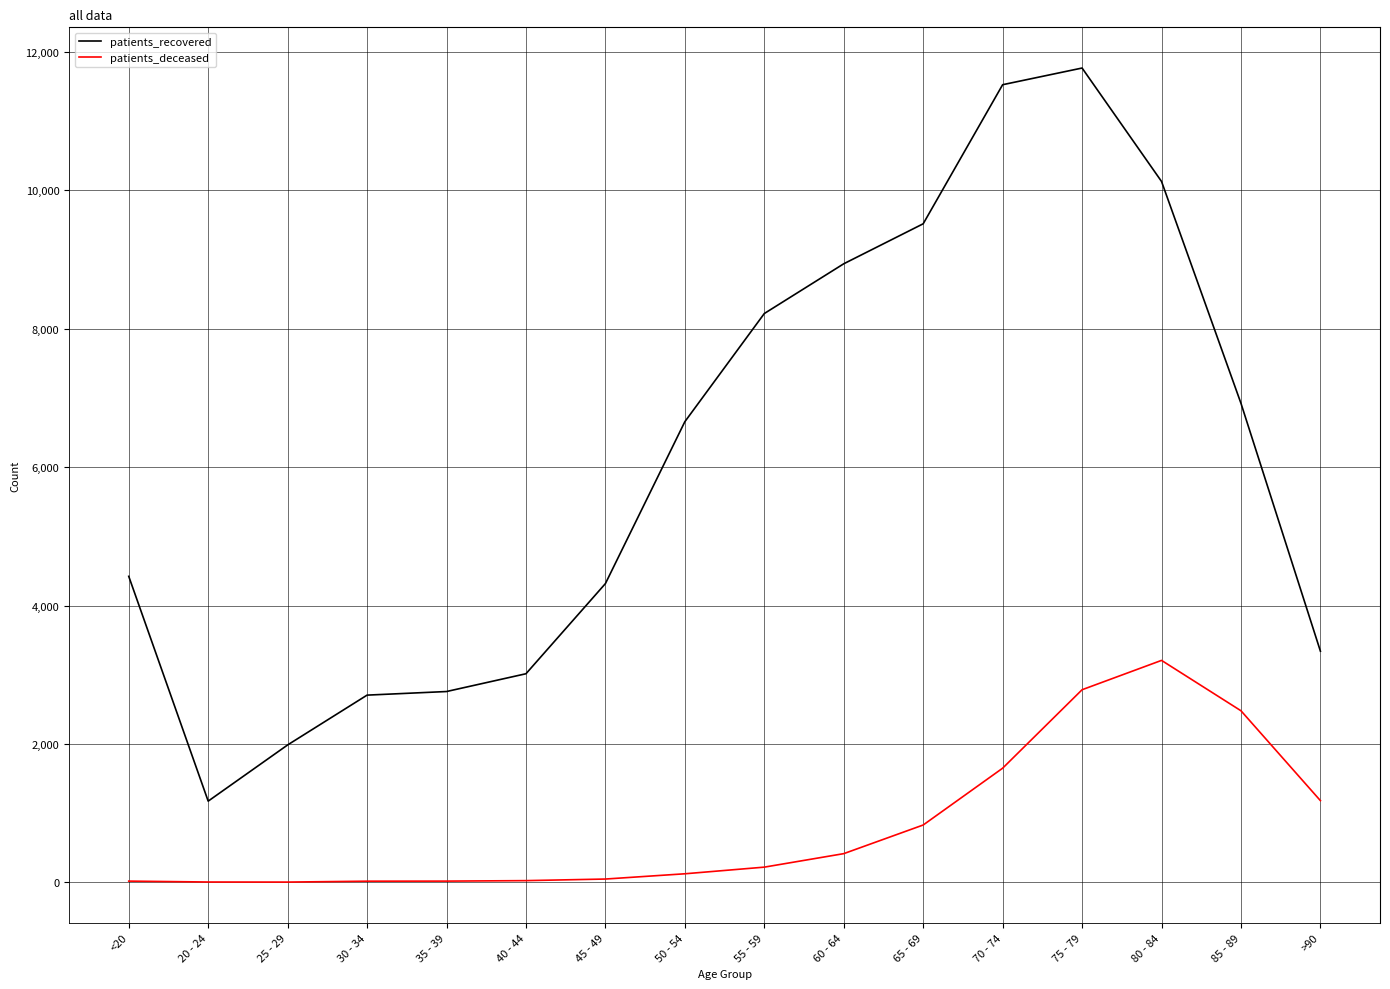

What is the total value across all series at 40 - 44?

3038